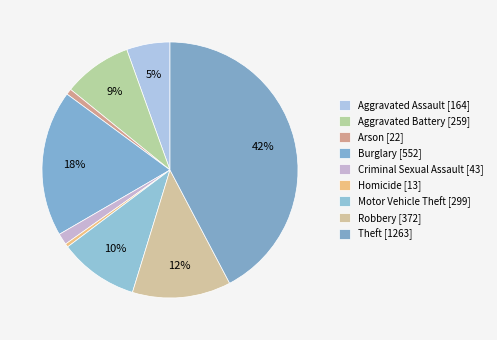

To the nearest percent, what is the average slice percentage?

11%